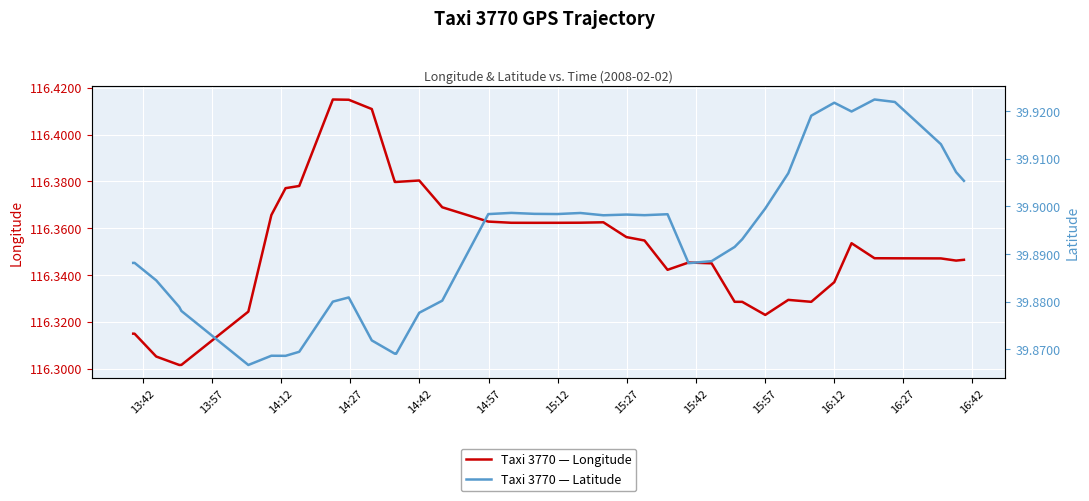

True or false: Taxi 3770 — Latitude has more than 0 interior local peaks.

True